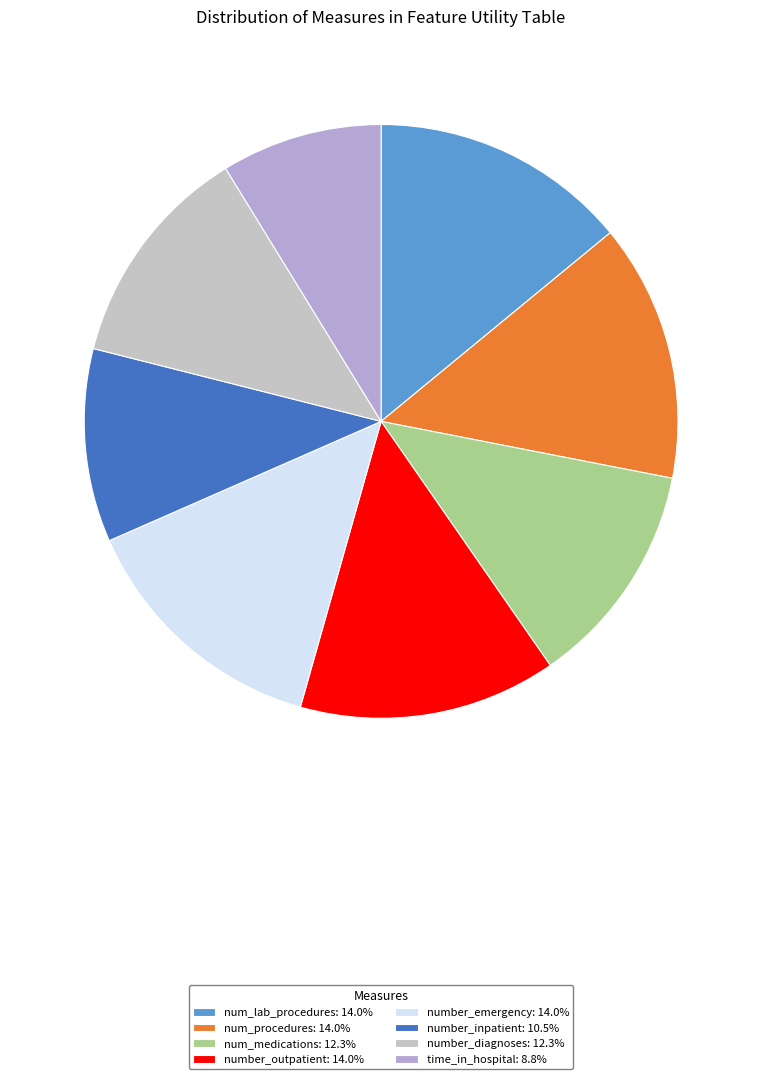

The num_procedures slice represents 3% of the pie. True or false?

False